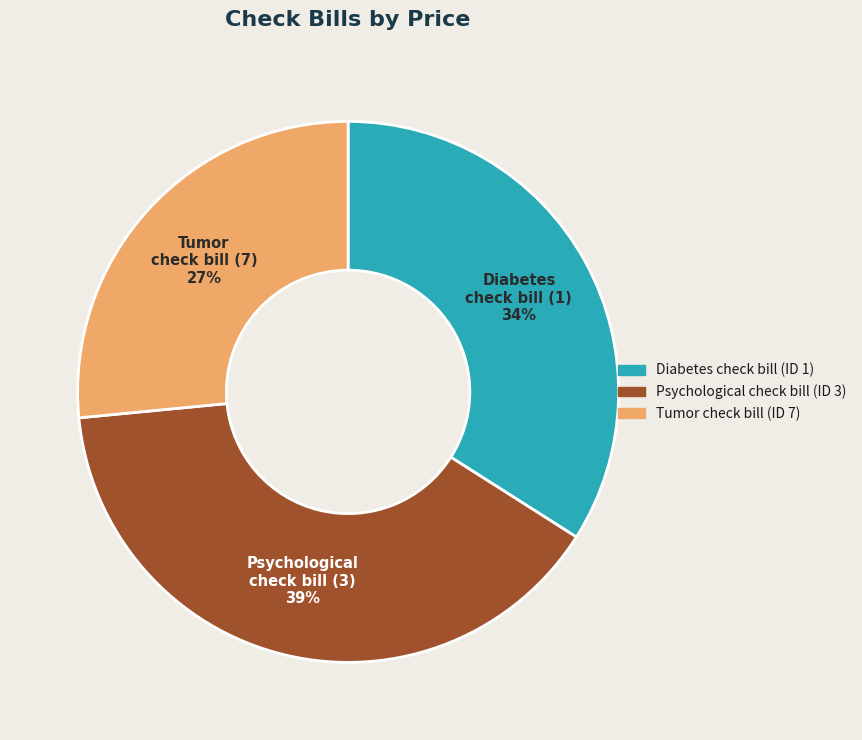

Do Tumor check bill (ID 7) and Psychological check bill (ID 3) together represent more than half of the pie?

Yes